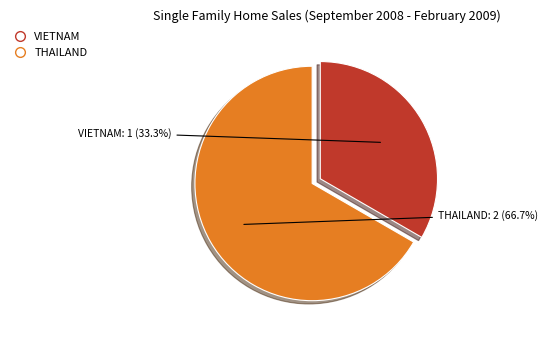

Does THAILAND account for over 50% of the chart?

Yes